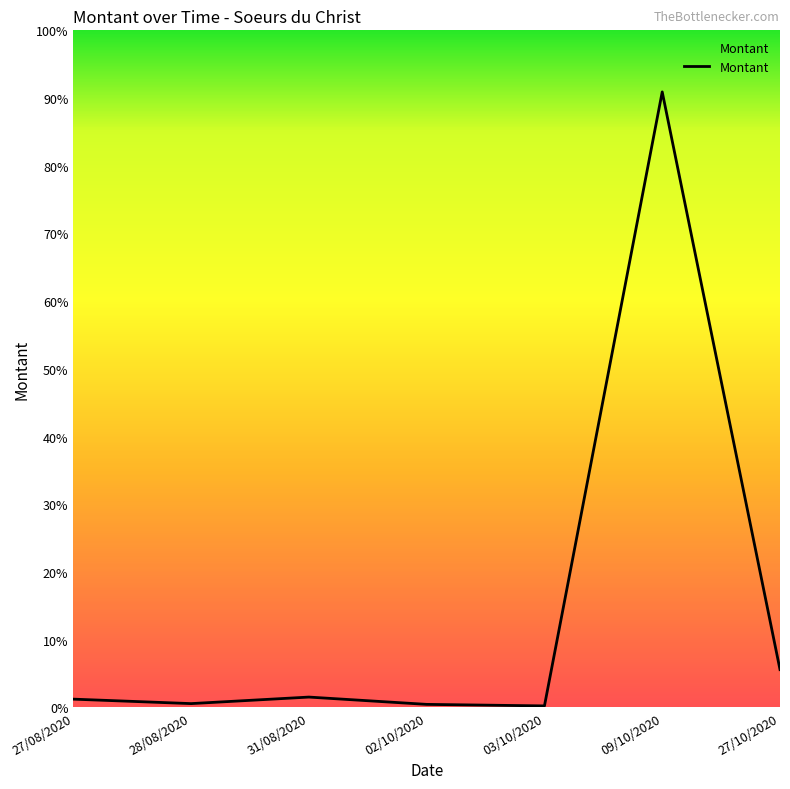

Does the chart display data point markers on the line(s)?

No